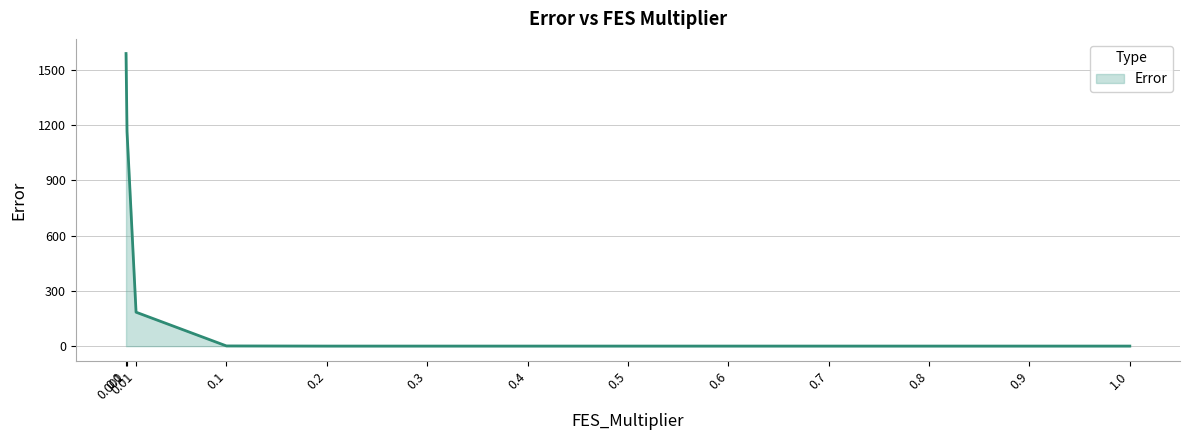

What is the maximum value shown in the chart?

1588.2